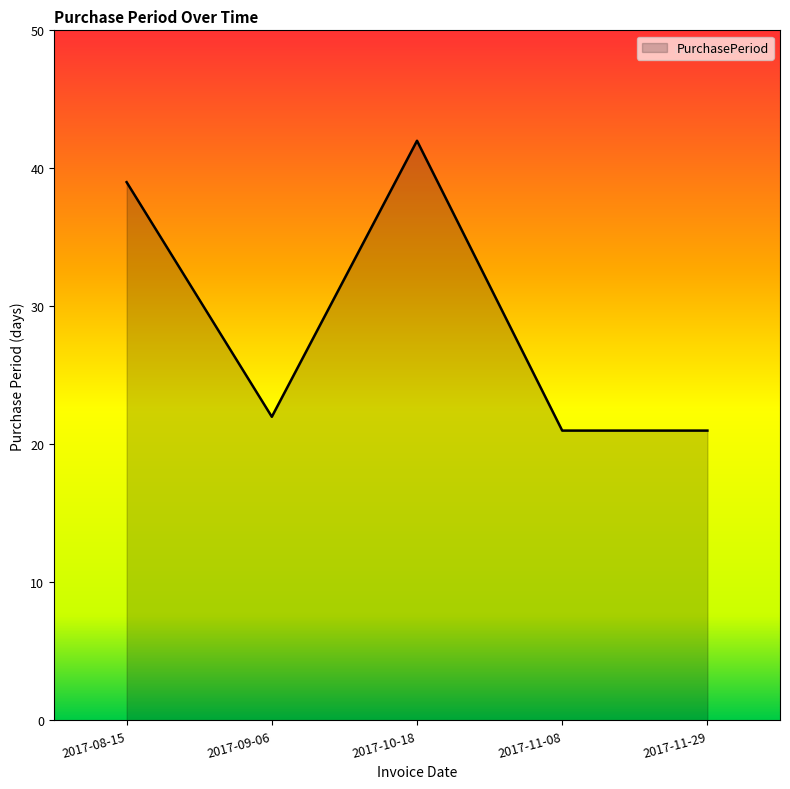

Is it true that the value at 2017-11-29 is 12?

False